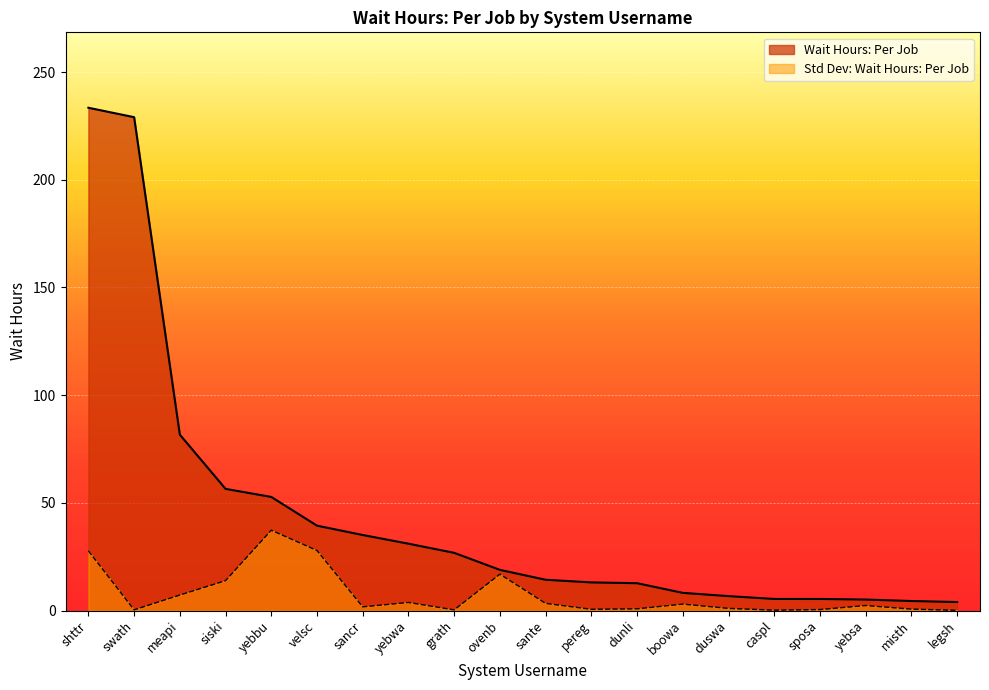

Which series has the largest range (max minus min)?

Wait Hours: Per Job